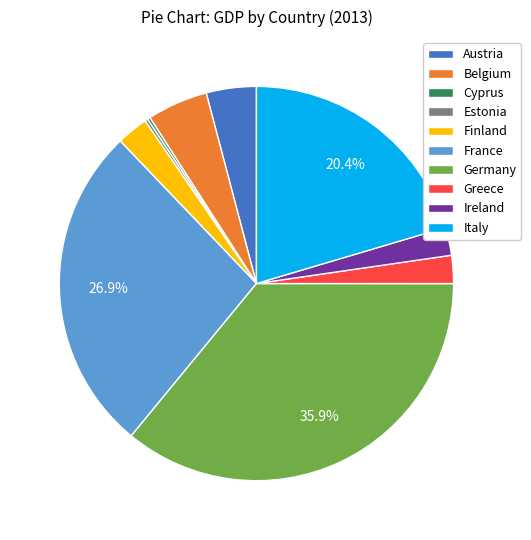

What is the largest slice in the pie chart?

Germany